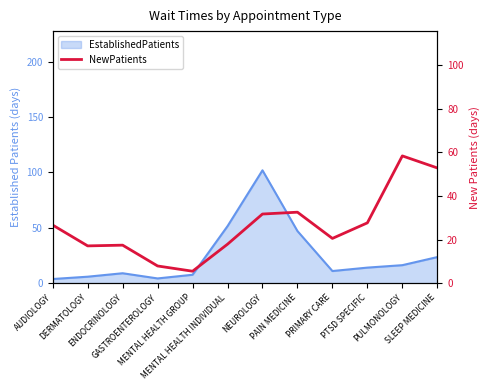

What is the sum of all values?

315.8